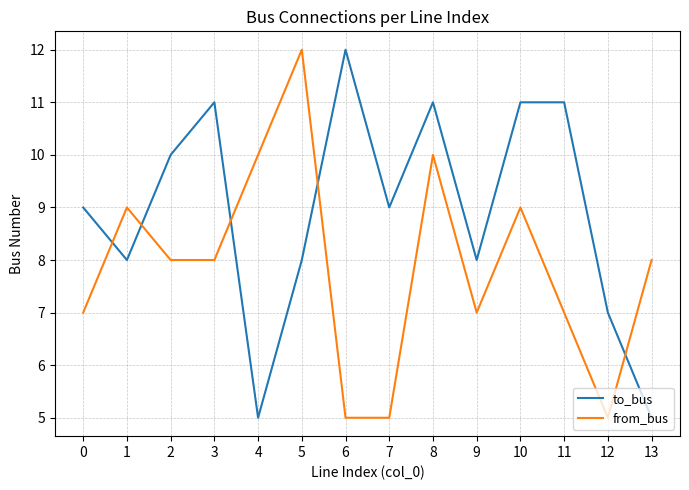

How many to_bus values are between 8 and 11?

10